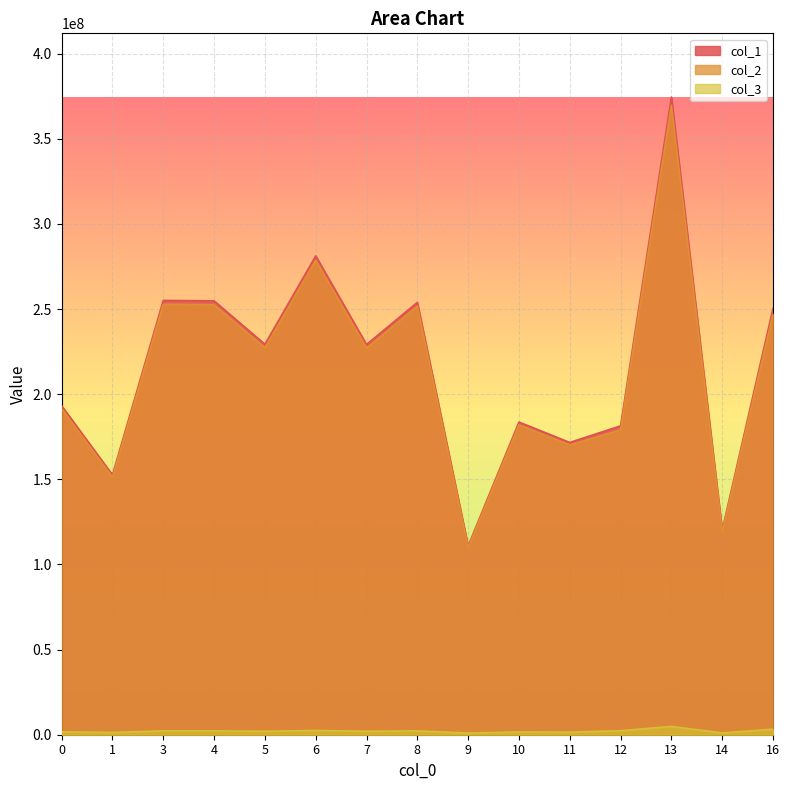

True or false: col_2 and col_3 intersect in this chart.

False